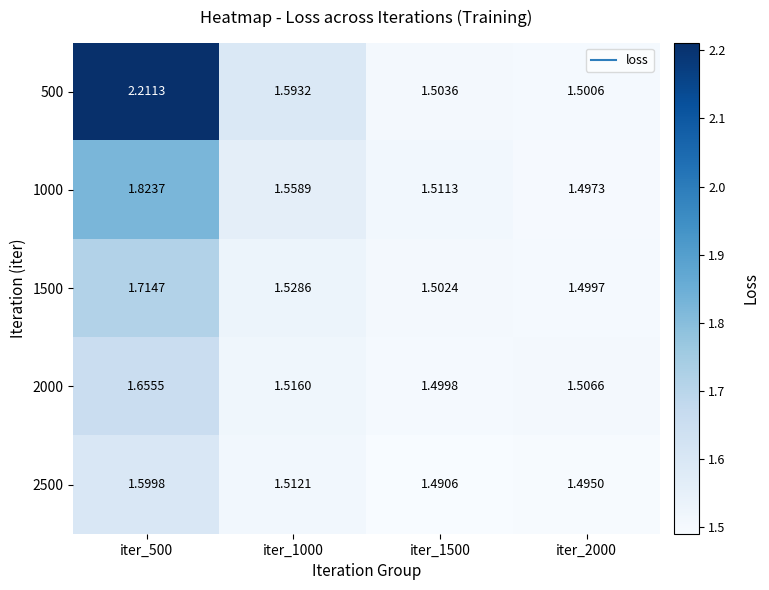

Is the value of 1000 at iter_500 greater than the value of 500 at iter_500?

No